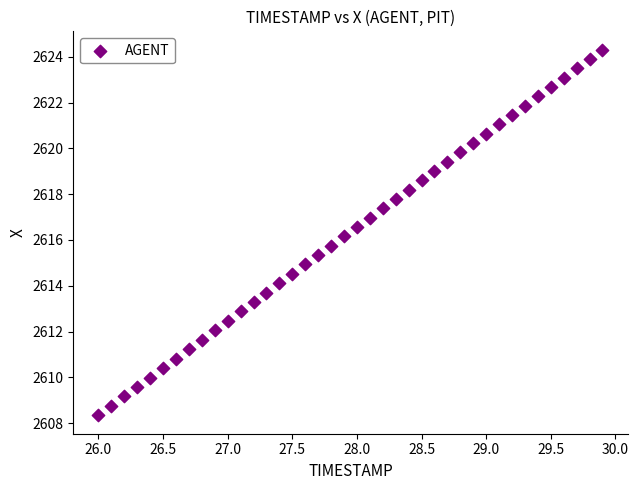

What is the range of X values (max minus min)?

3.9